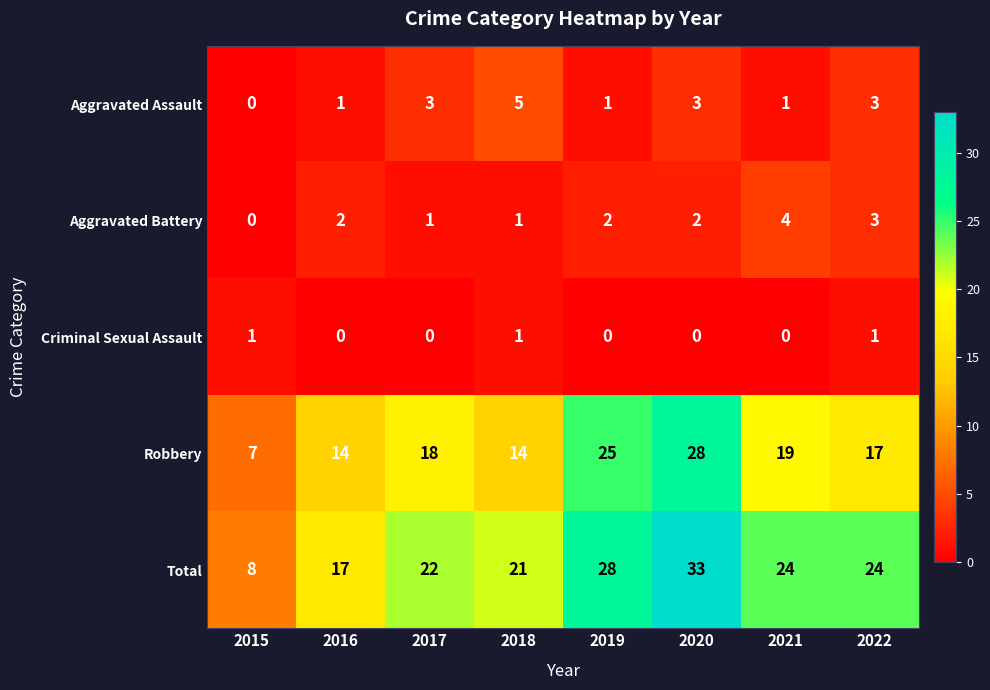

True or false: Total has a value of 28 at 2019.

True